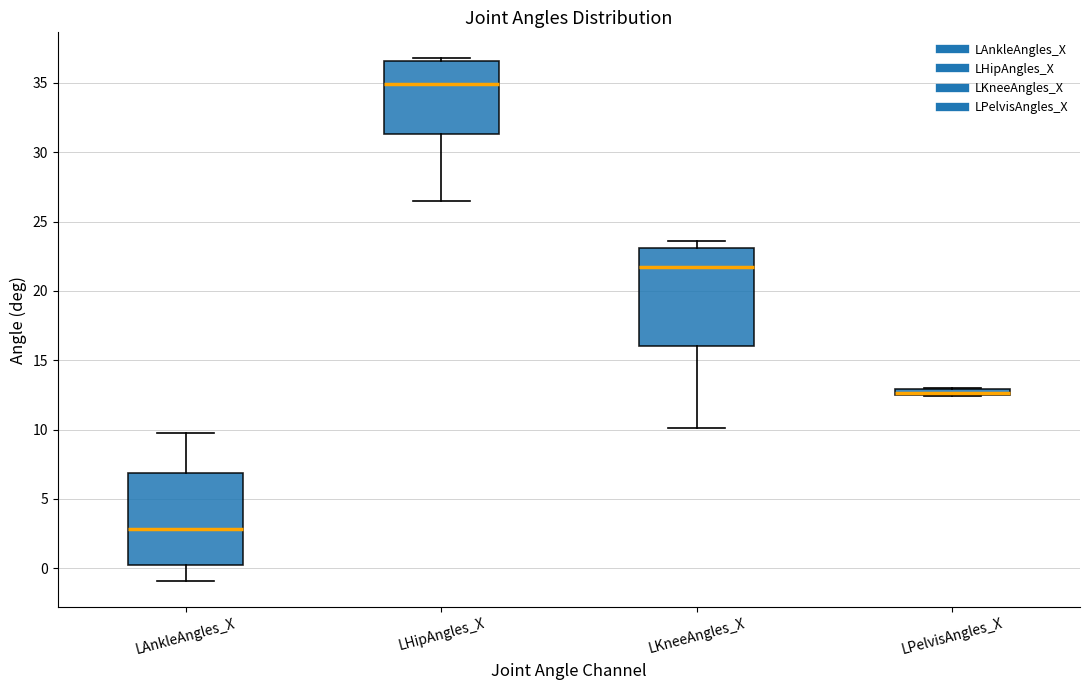

Where is the lower edge of the box for LKneeAngles_X on the y-axis? The values are not printed on the chart, so give them approximately, as read against the axis.

16.0